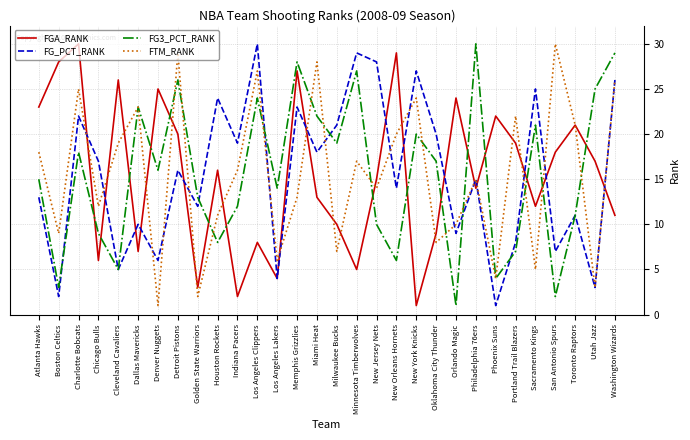

Reading right to left, what are all the values shown in this chart?

FGA_RANK: 11	17	21	18	12	19	22	14	24	9	1	29	15	5	10	13	27	4	8	2	16	3	20	25	7	26	6	30	28	23
FG_PCT_RANK: 26	3	11	7	25	8	1	15	9	20	27	14	28	29	21	18	23	4	30	19	24	12	16	6	10	5	17	22	2	13
FG3_PCT_RANK: 29	25	11	2	21	7	4	30	1	17	20	6	10	27	19	22	28	14	24	12	8	13	26	16	23	5	9	18	3	15
FTM_RANK: 26	3	21	30	5	22	4	15	10	8	24	20	14	17	7	28	13	6	27	16	11	2	29	1	23	19	12	25	9	18